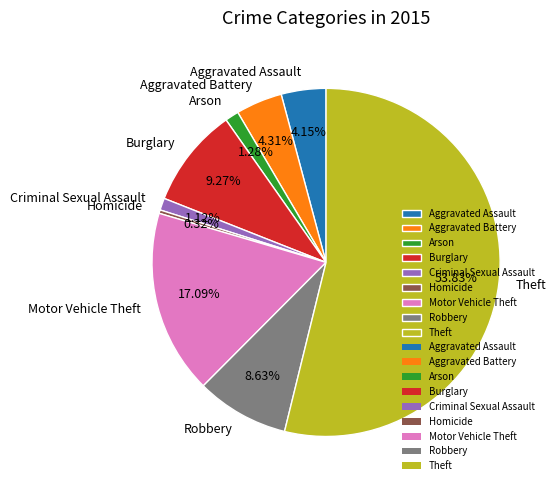

Between Motor Vehicle Theft and Robbery, which is larger?

Motor Vehicle Theft